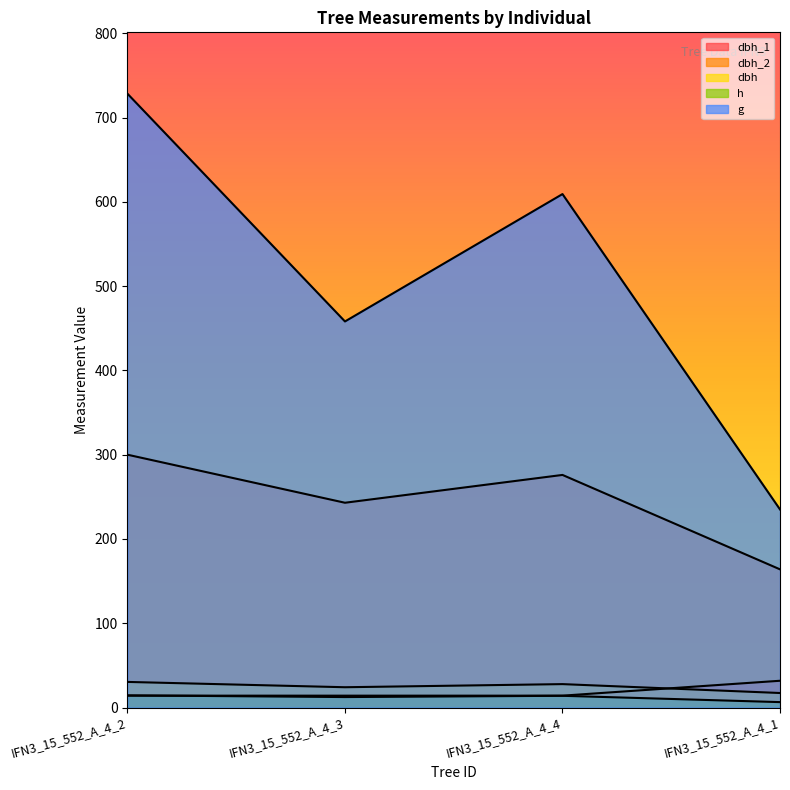

Which series changed the most between IFN3_15_552_A_4_3 and IFN3_15_552_A_4_1?

g